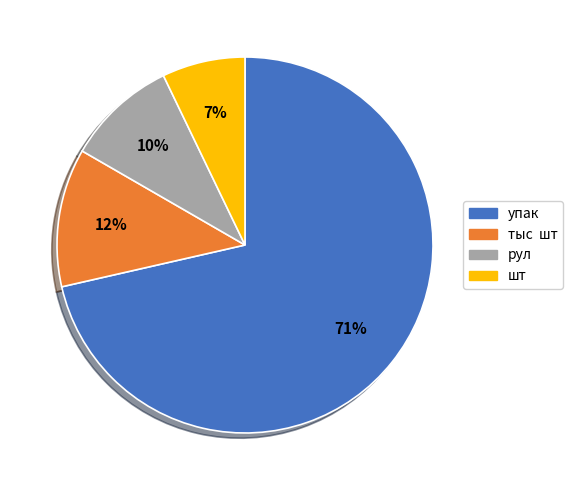

True or false: шт accounts for 1% of the total.

False